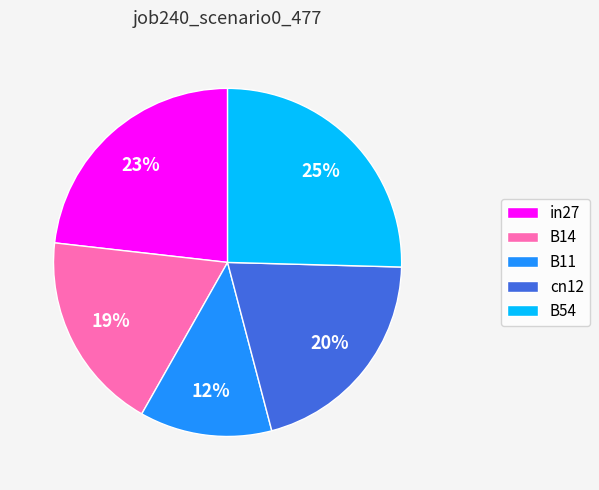

Which slice is the largest?

B54